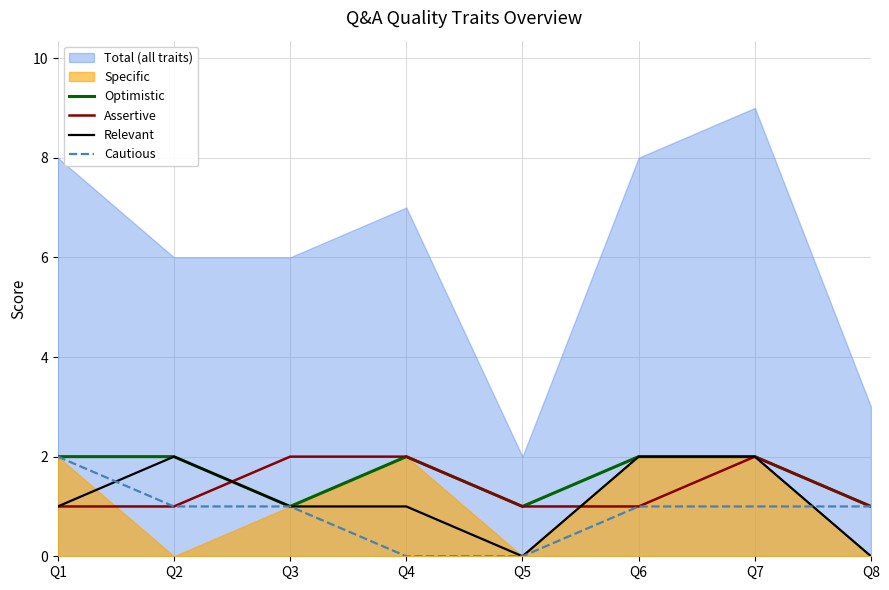

Count the Relevant values in the range 1 to 2.

6